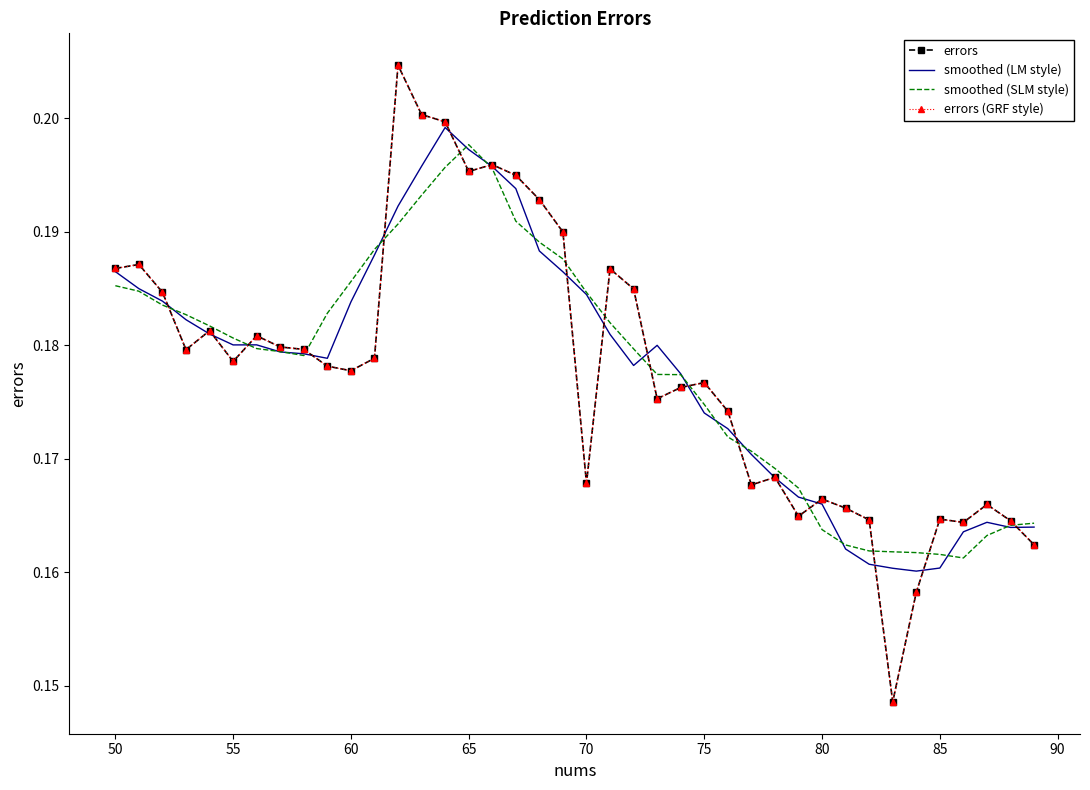

Does the chart have visible grid lines?

No